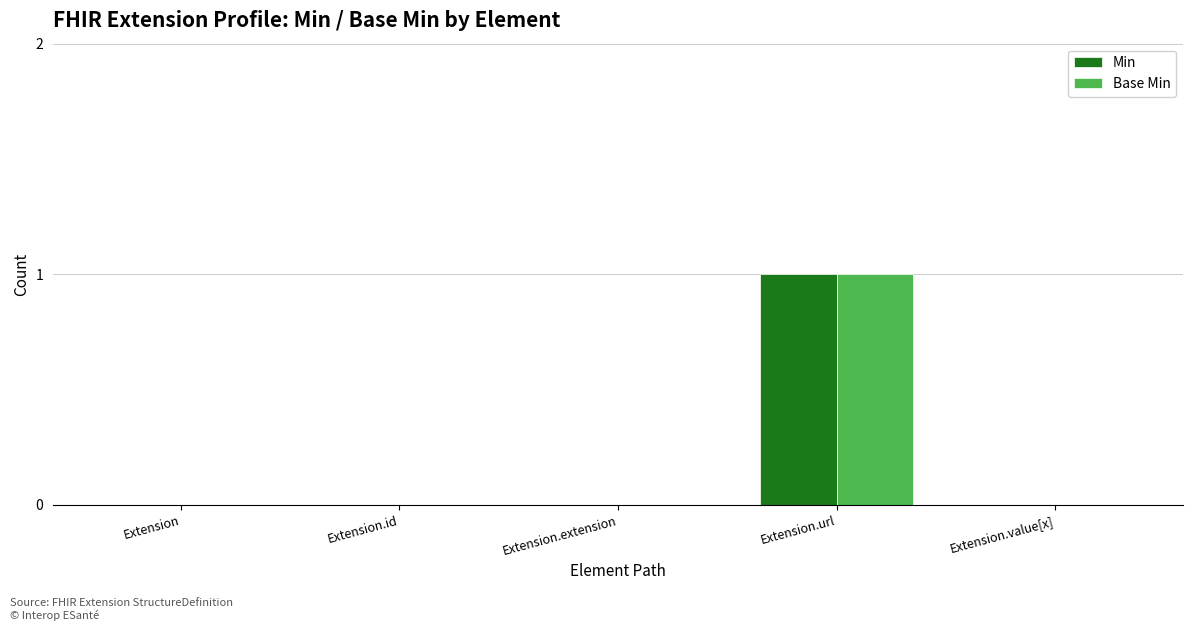

At which category does the chart reach its peak across all series?

Extension.url